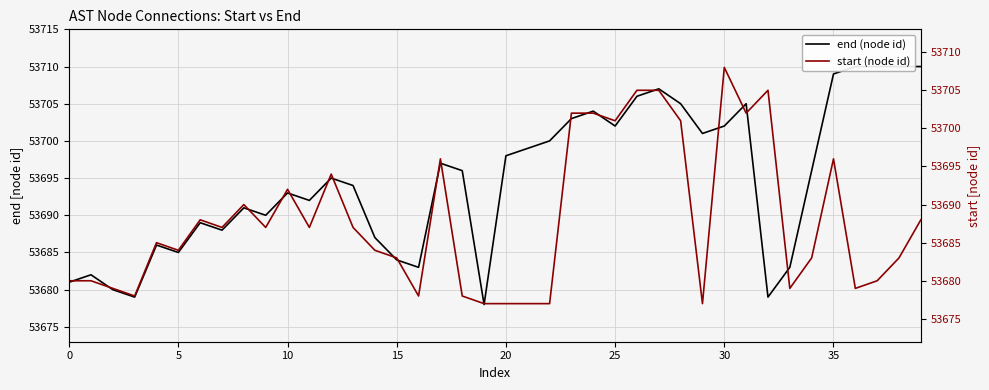

True or false: end (node id) has a value of 32659 at 31.

False